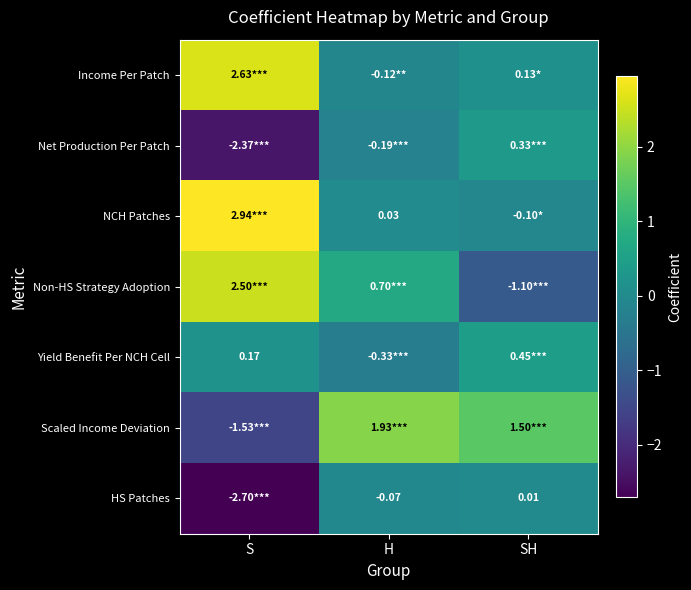

What is the minimum value shown in the chart?

-2.7